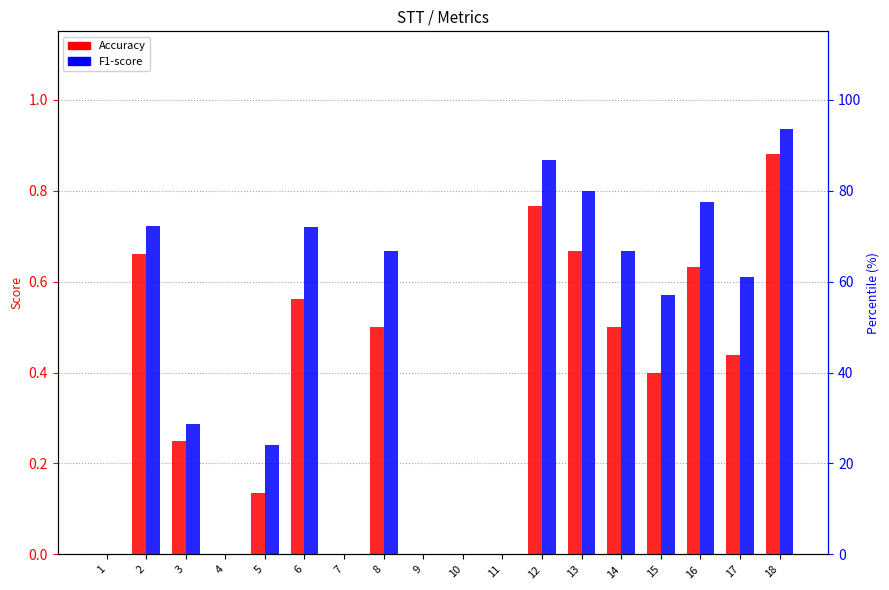

What are all the series names shown in the legend?

Accuracy, F1-score